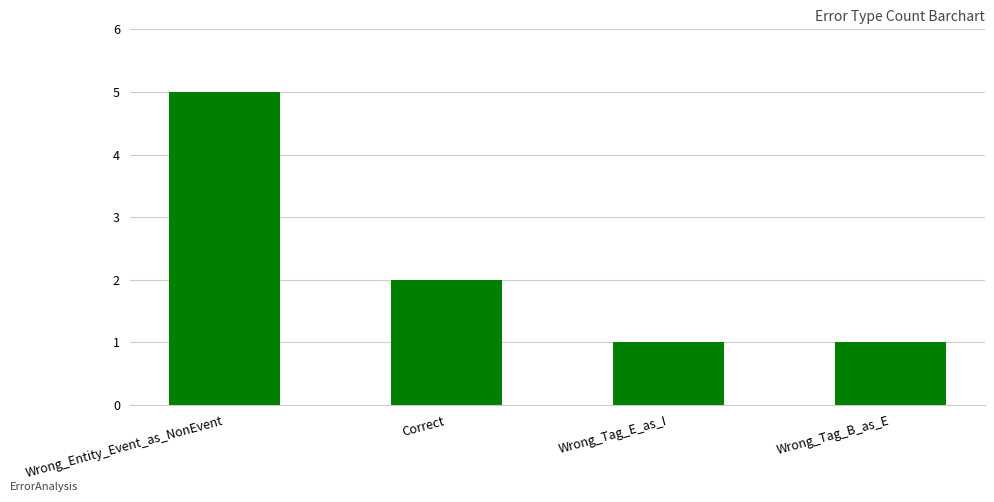

At which category does the chart reach its peak across all series?

Wrong_Entity_Event_as_NonEvent